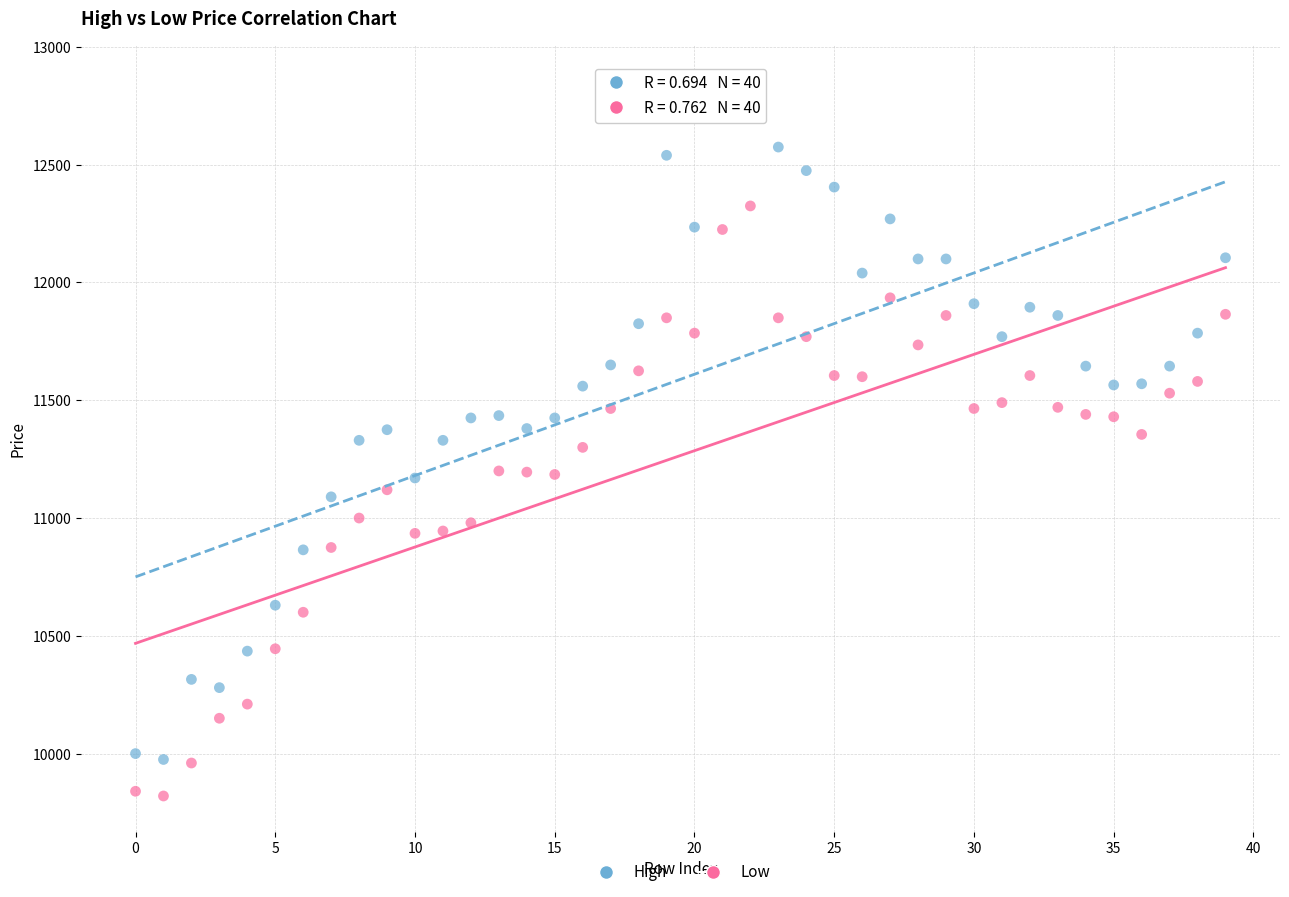

What are all the series names shown in the legend?

High, Low